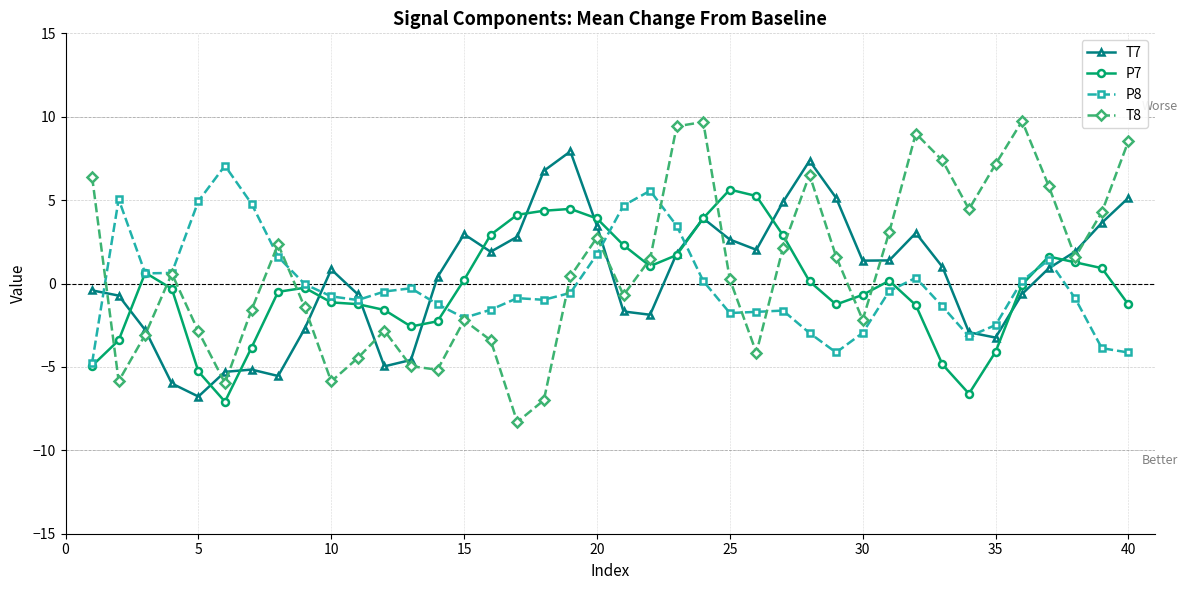

What is the value of the P7 point at the 2nd from the left?

-3.4